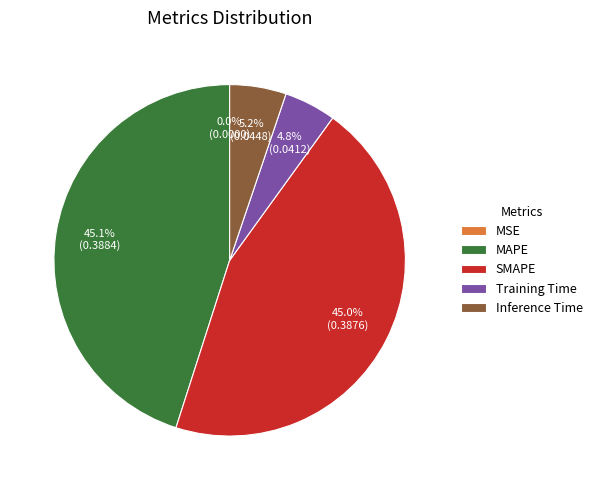

How much of the chart is everything except MAPE?

54.9%